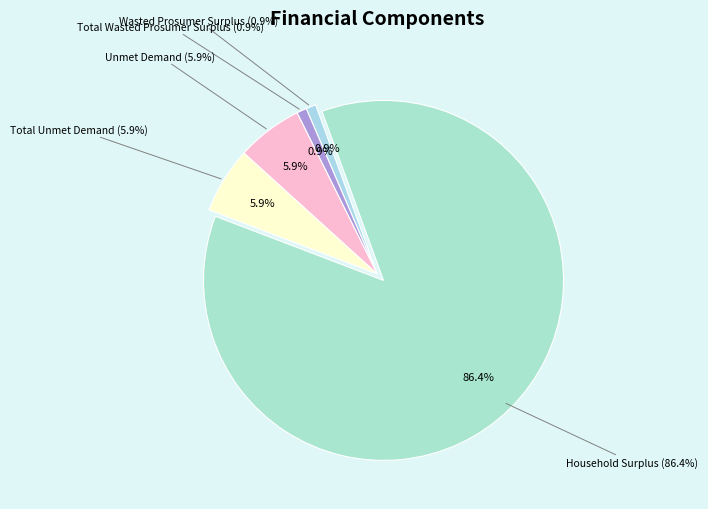

To the nearest percent, what percentage of the pie is Wasted Prosumer Surplus?

1%